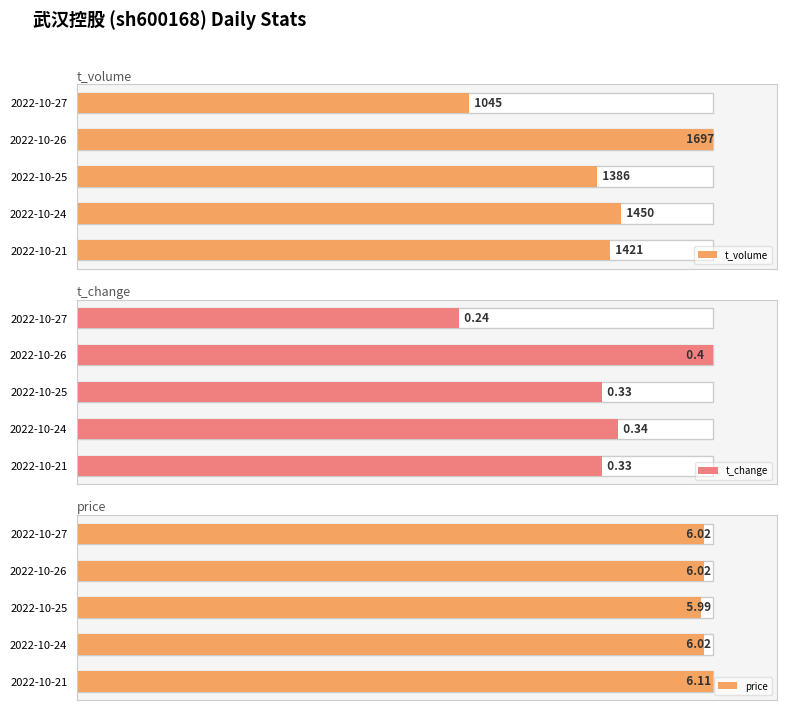

How many bars are there in each group?

3